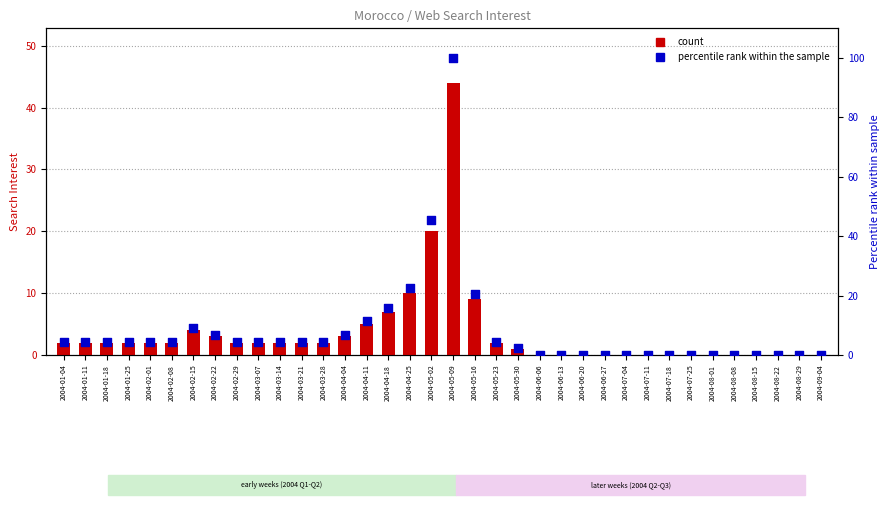

At how many categories does at least one series exceed 19?

4